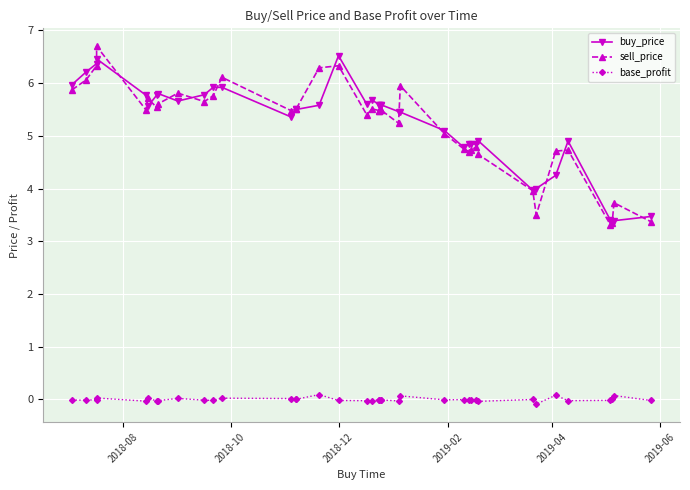

What is the lowest value of the sell_price series?

3.3